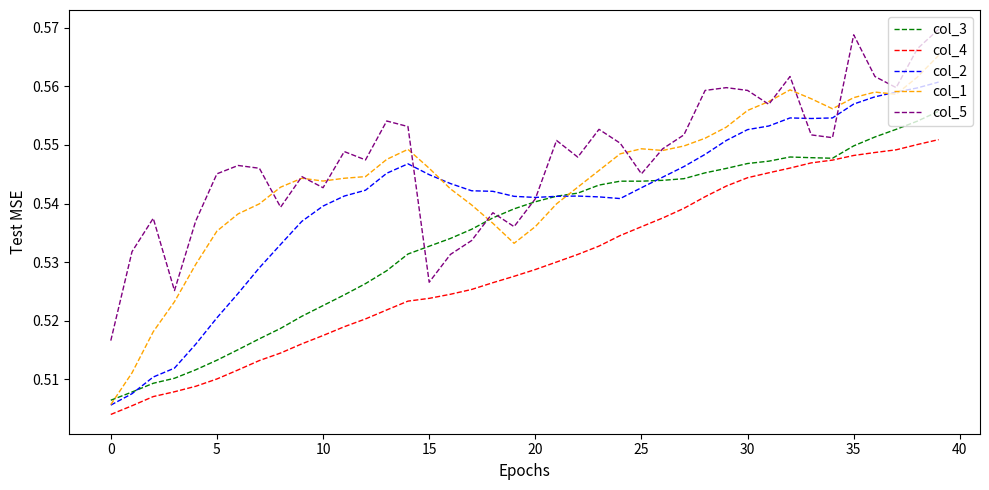

Which series has the largest range (max minus min)?

col_1